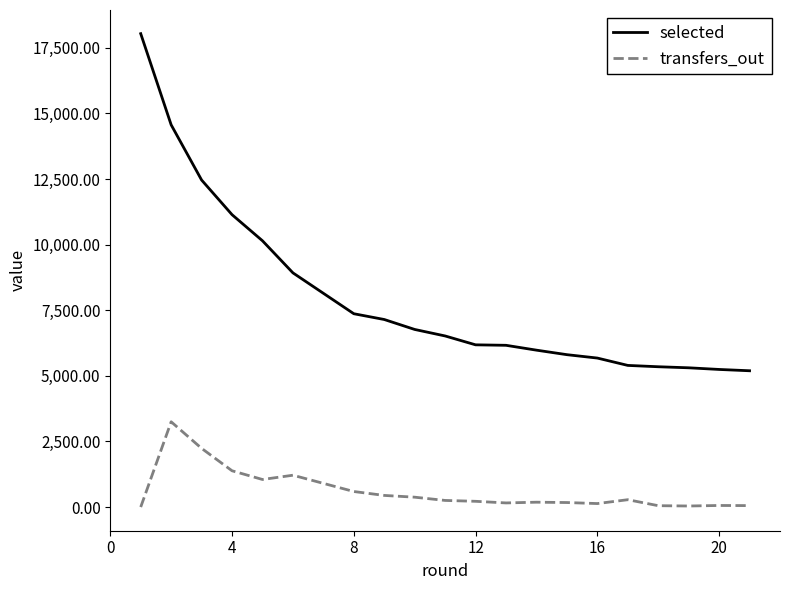

Rank the series by their average value, from highest to lowest.

selected, transfers_out